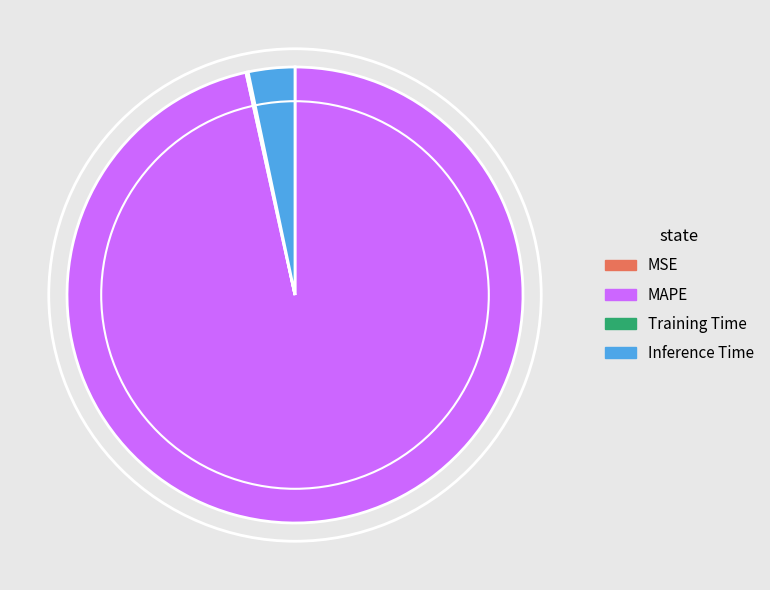

True or false: Inference Time accounts for 3% of the total.

True